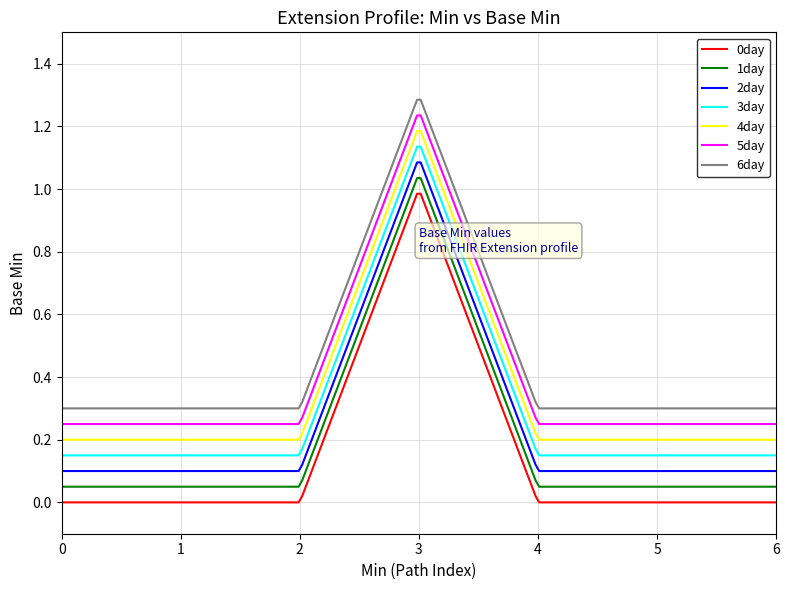

True or false: 0day and 4day intersect in this chart.

False